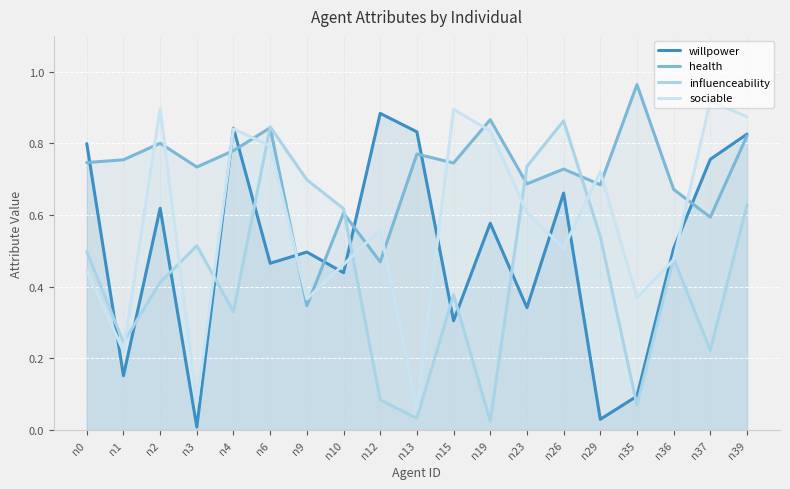

Does the chart display data point markers on the line(s)?

No